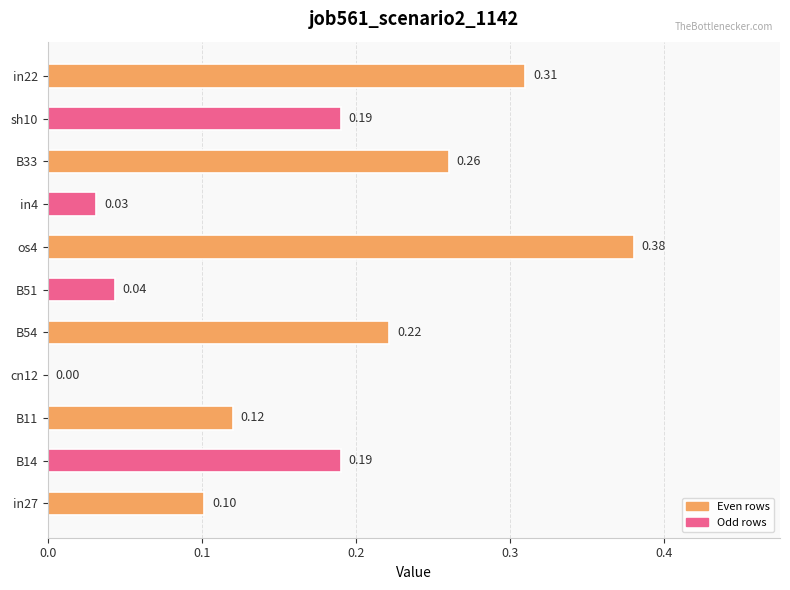

Between B14 and in4, which is larger?

B14